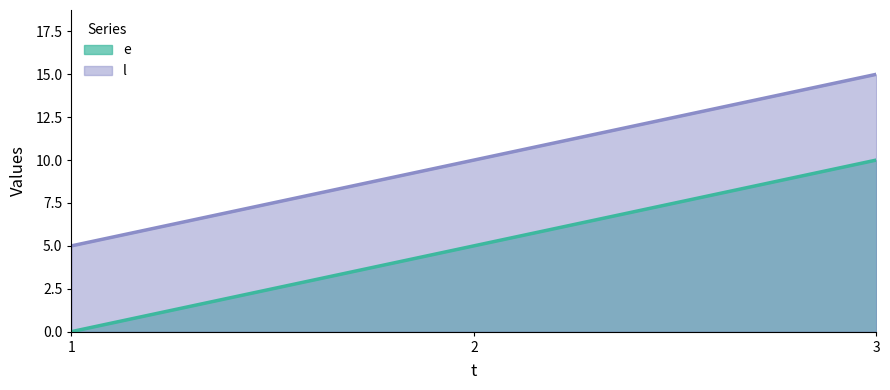

Which series has the largest total across all categories?

l